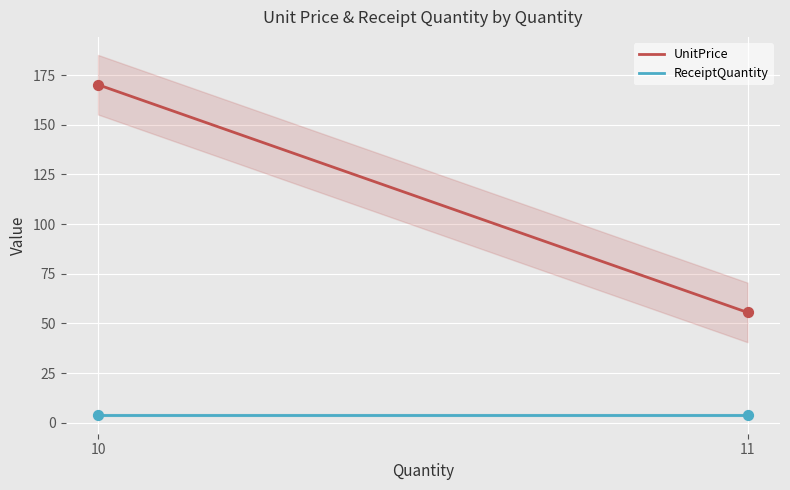

Which series has the largest total across all categories?

UnitPrice